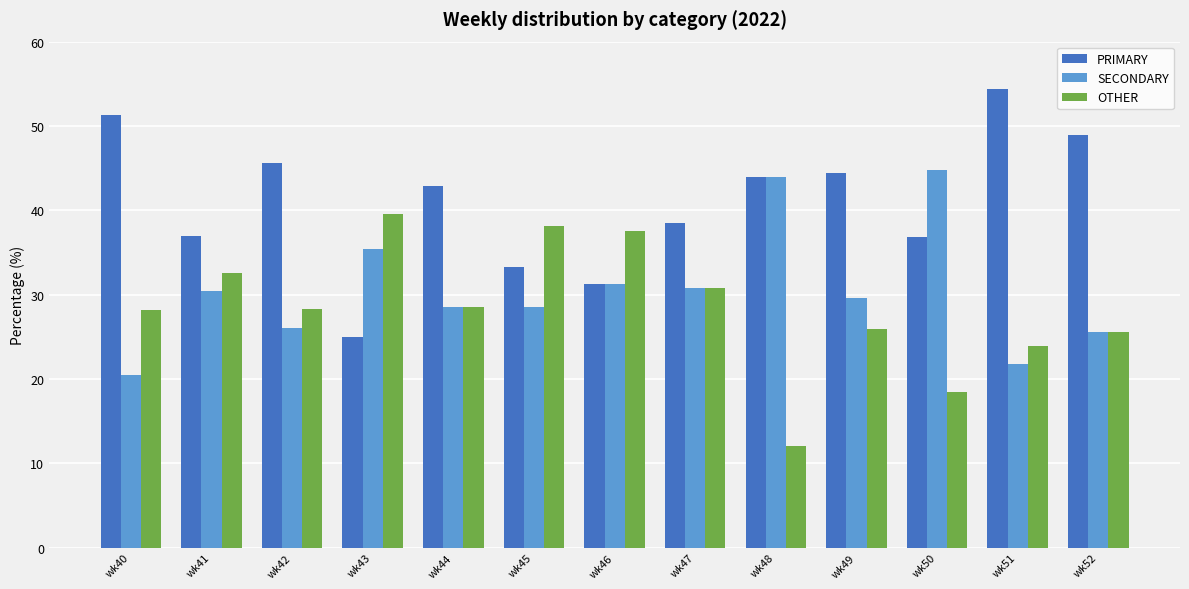

At which category does the chart reach its peak across all series?

wk51